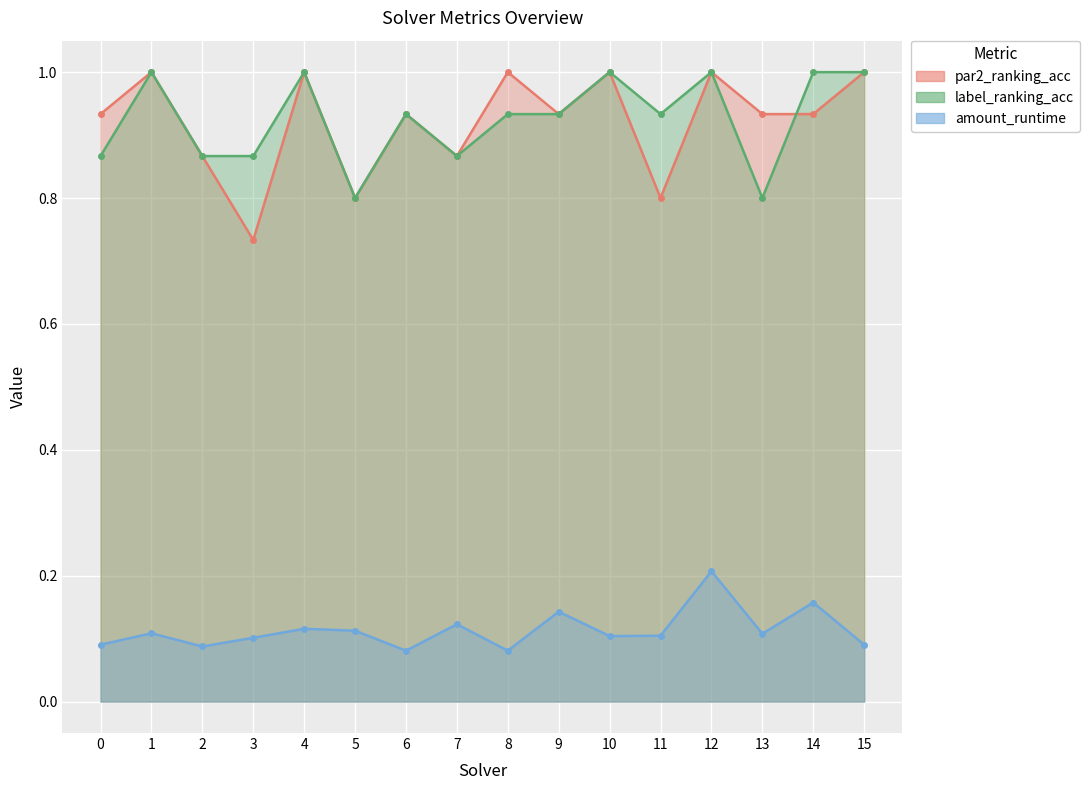

What is the difference between the highest and lowest values at 15?

0.9